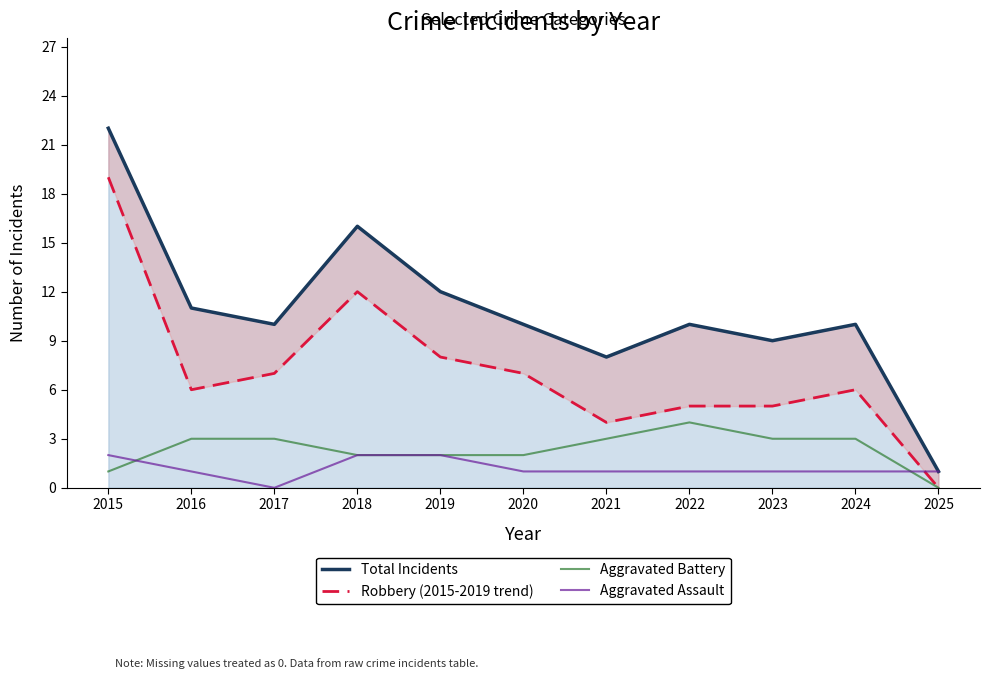

Which series changed the most between 2022 and 2023?

Total Incidents